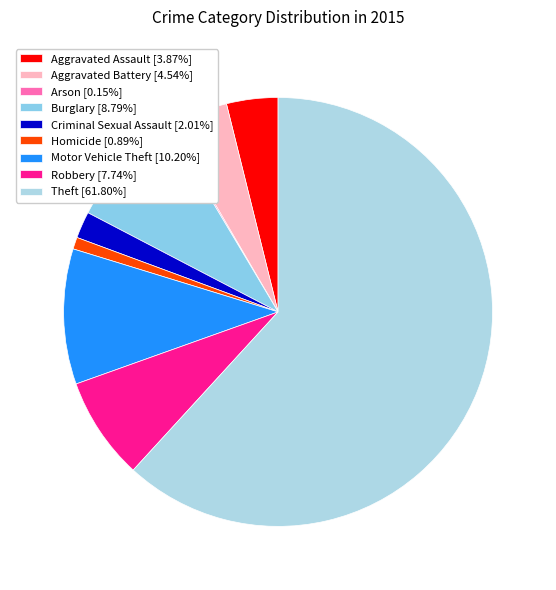

Is there any slice that represents more than half of the pie?

Yes